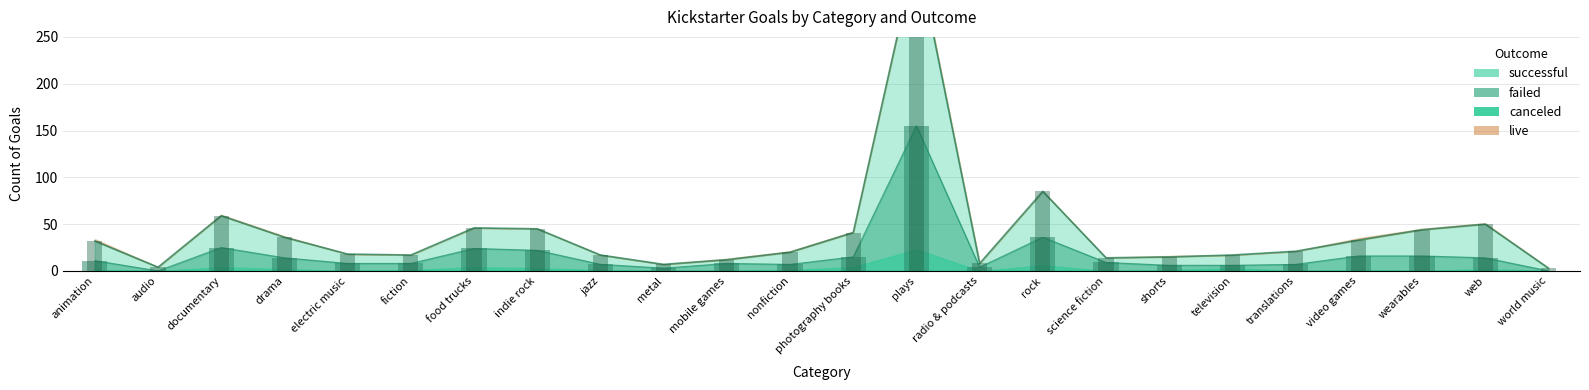

Which category has the highest value in the failed series?

plays